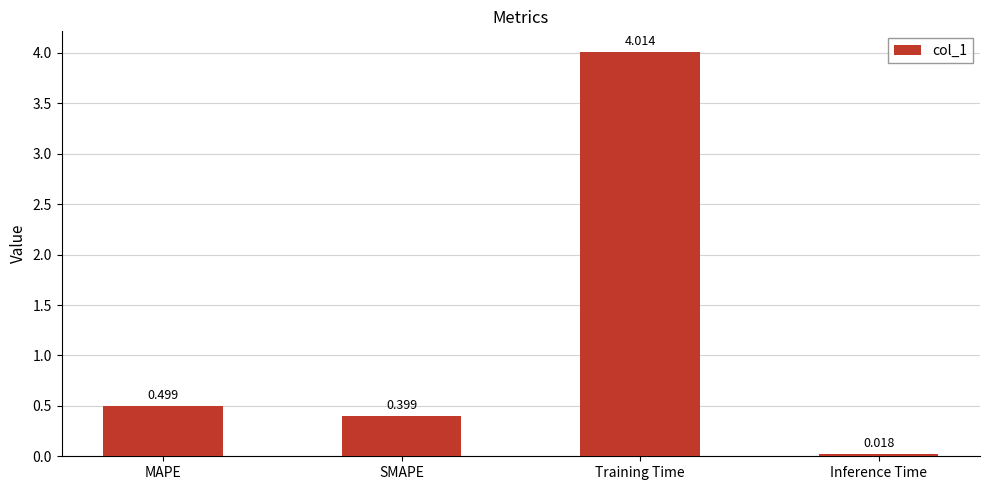

Are the bars horizontal?

No